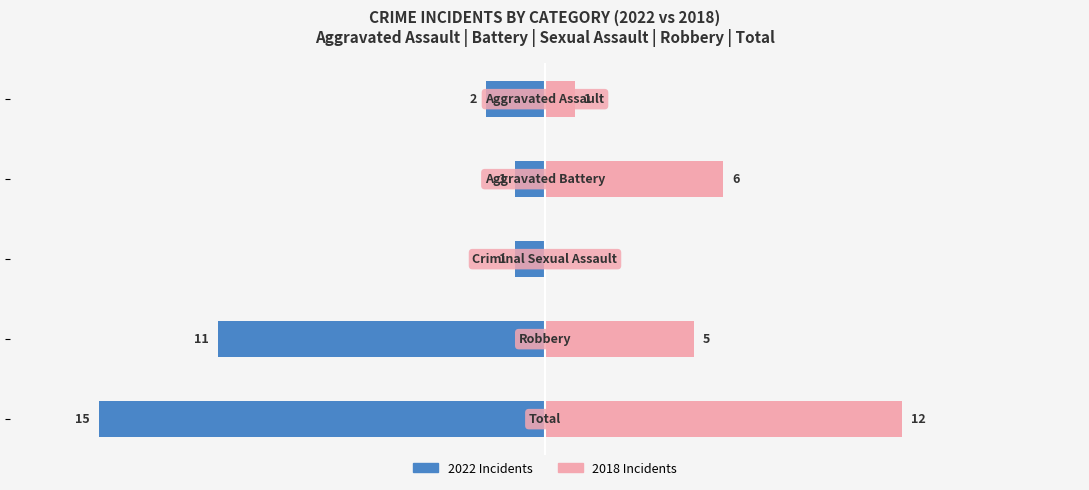

The value of 2018 Incidents at −5 is 5. True or false?

True